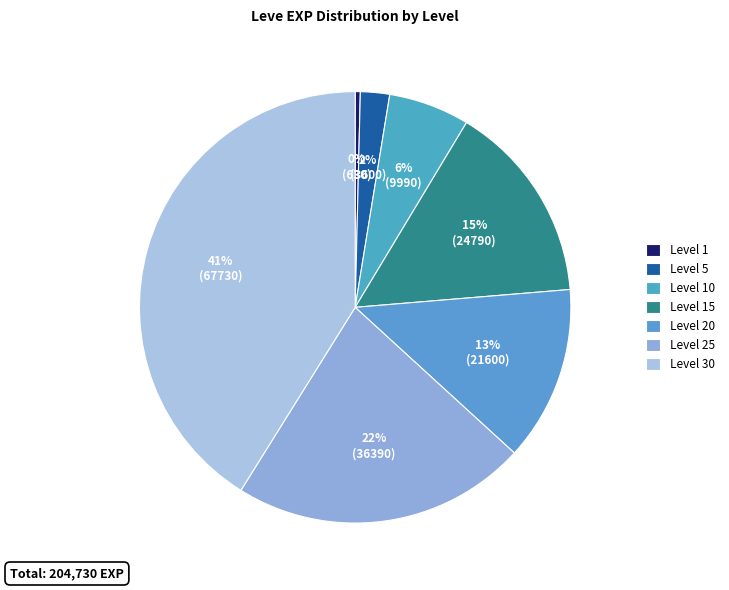

Is there any slice that represents more than half of the pie?

No